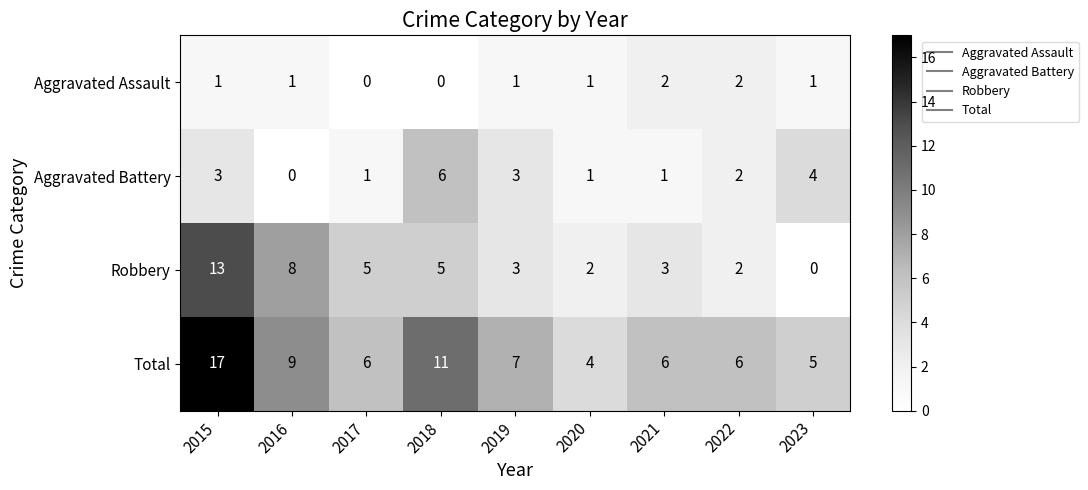

Where does the Aggravated Battery series first go above 2?

2015